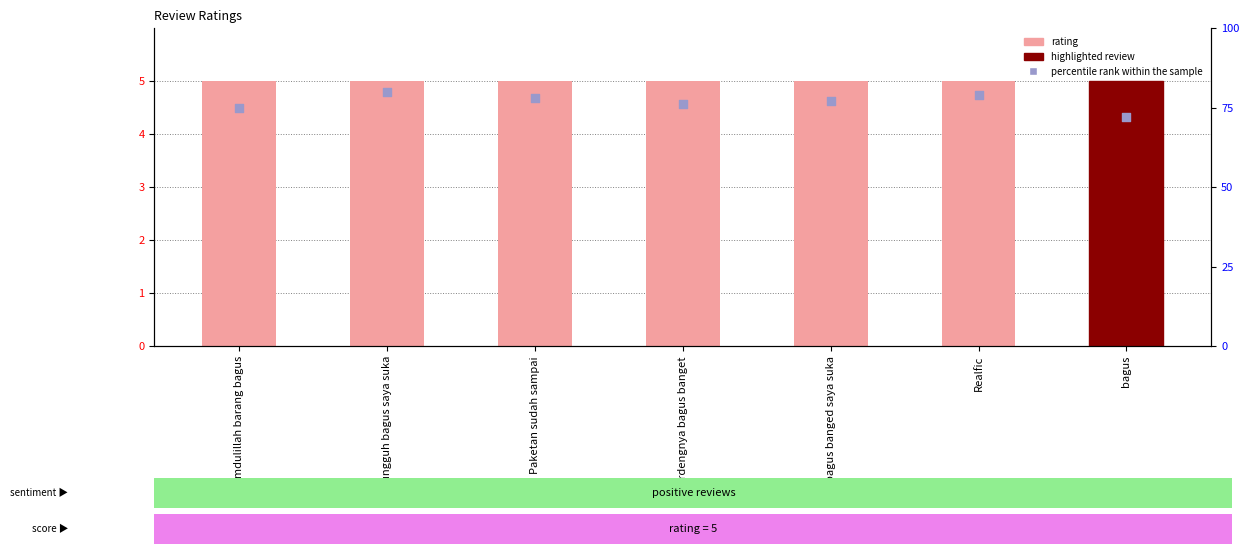

Which series reaches the maximum Y coordinate?

percentile rank within the sample